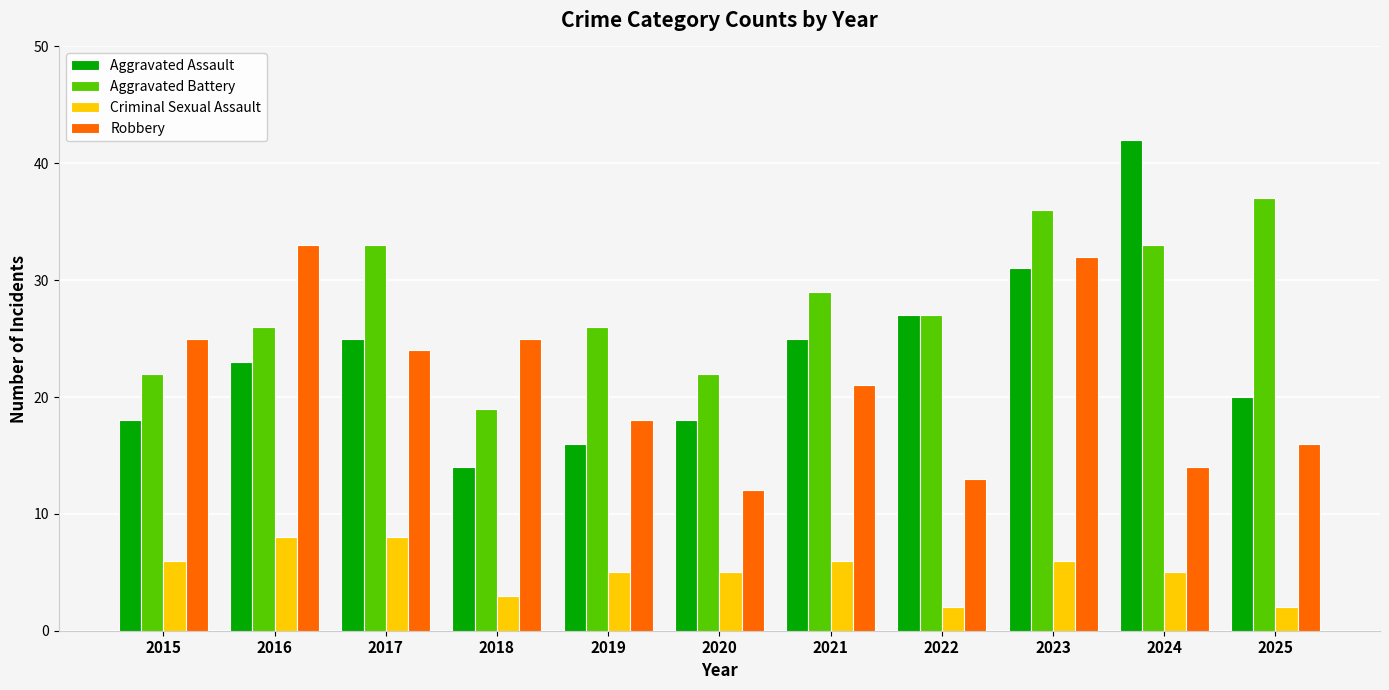

Count the number of data series in this chart.

4